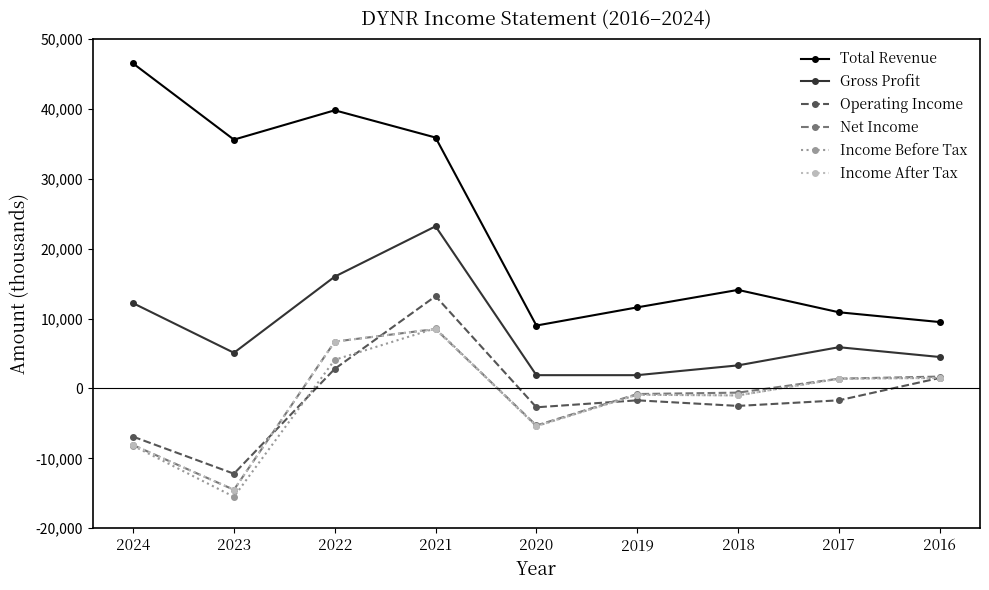

Is it true that Total Revenue equals 21558 at 2024?

False